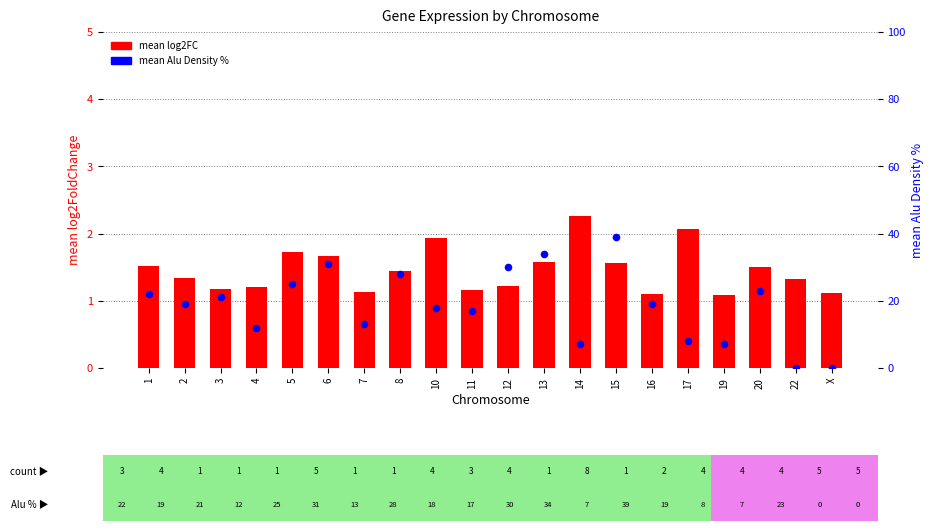

Is the value of mean Alu Density % at 19 greater than the value of mean log2FC at 20?

Yes